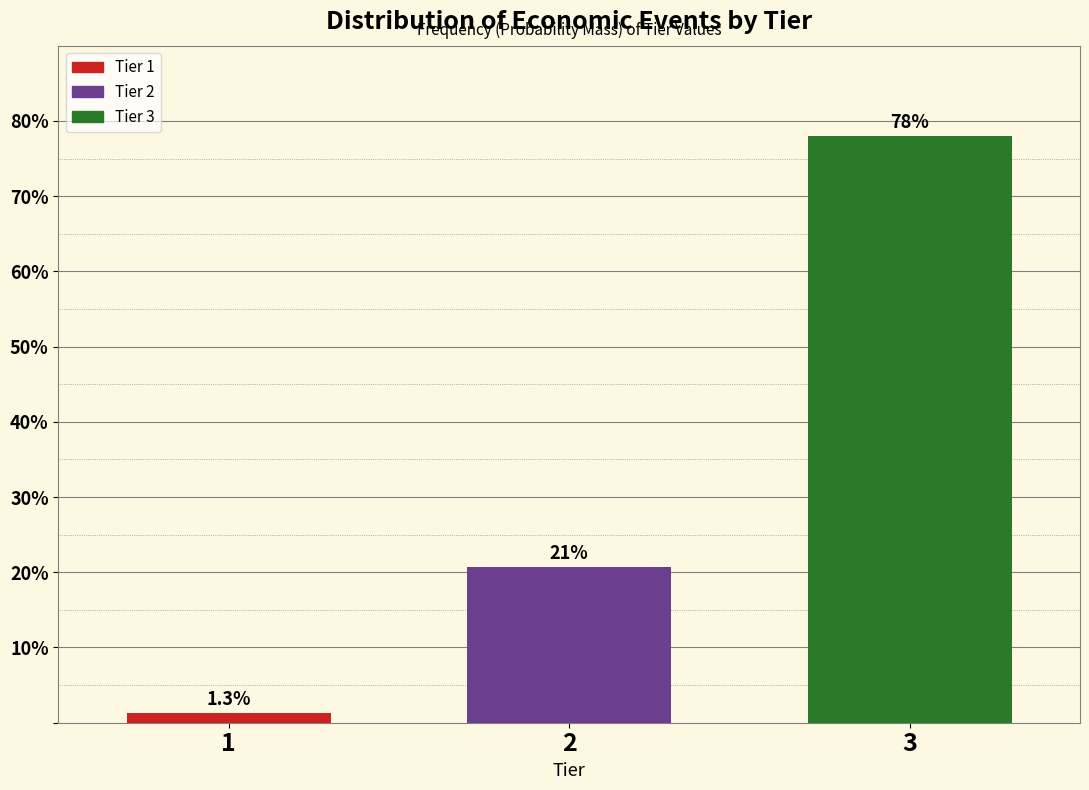

Reading right to left, extract all data points from this chart.

3=78.0	2=20.7	1=1.3